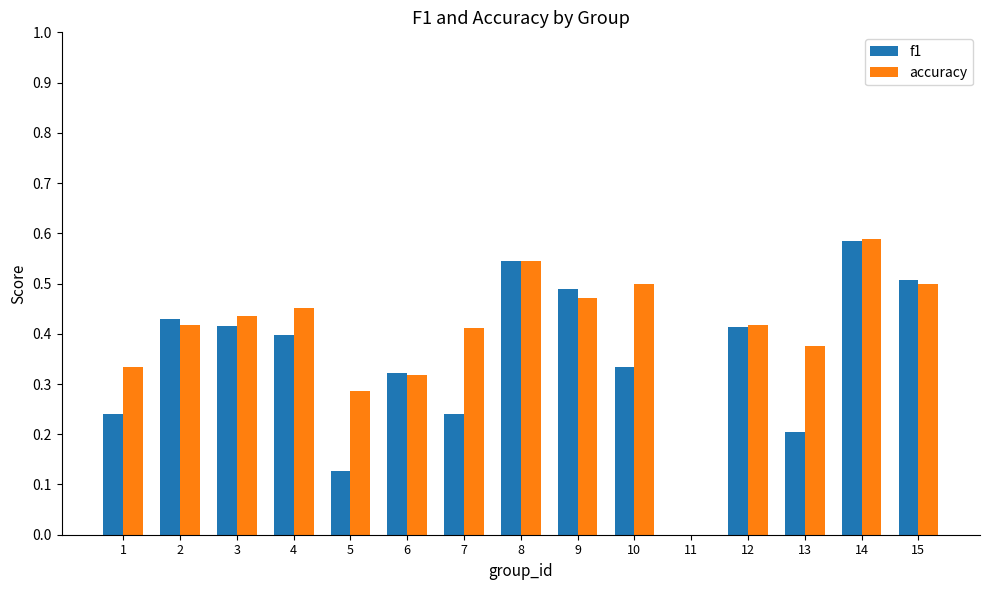

At which category does the chart reach its peak across all series?

14